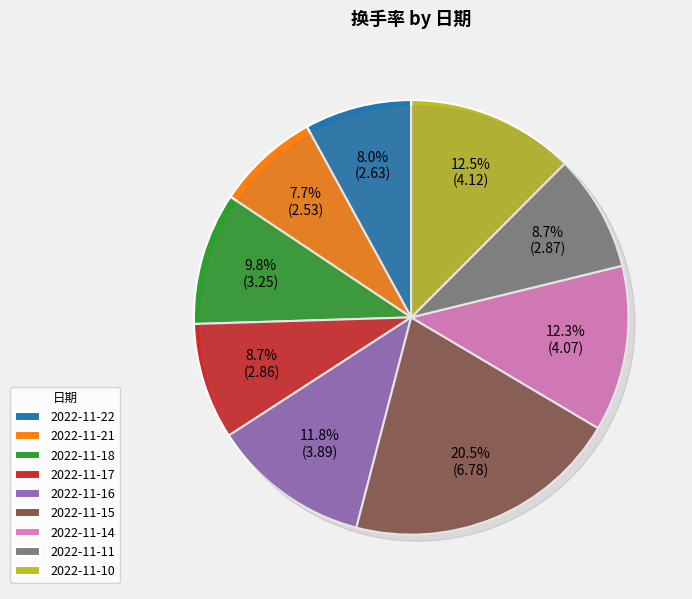

What percentage is the 2022-11-22 slice, to the nearest percent?

8%